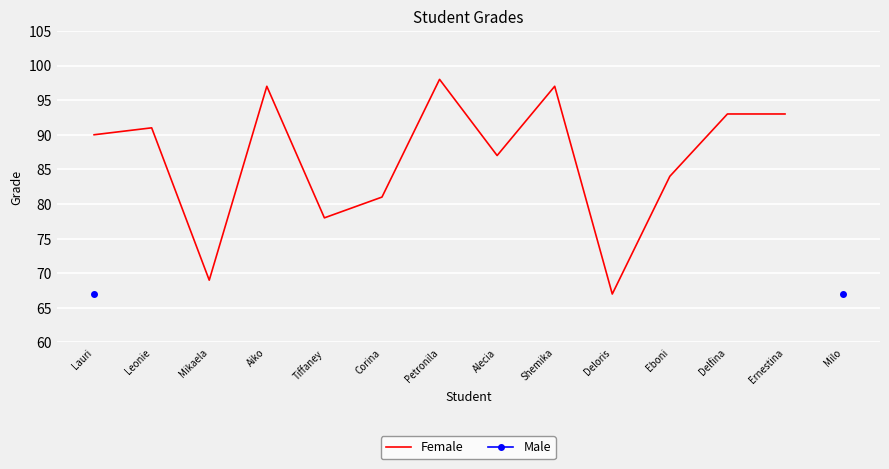

List the labels in order of value, largest first.

Petronila, Aiko, Shemika, Delfina, Ernestina, Leonie, Lauri, Alecia, Eboni, Corina, Tiffaney, Mikaela, Deloris